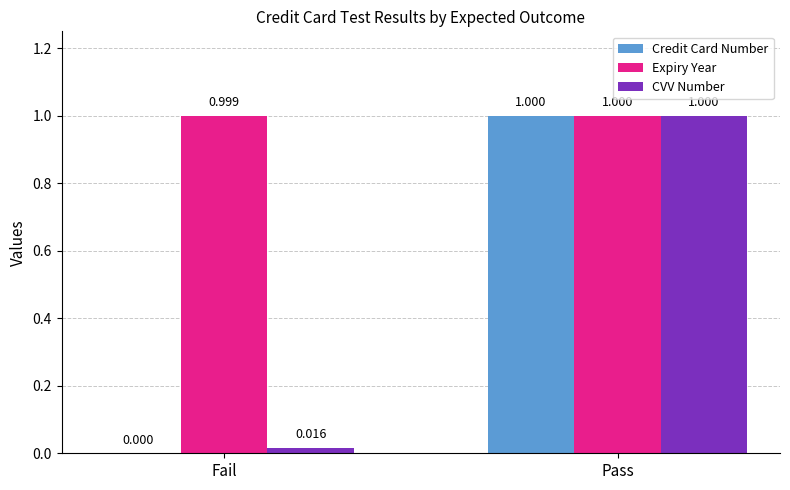

Which category has the highest value across all series?

Pass